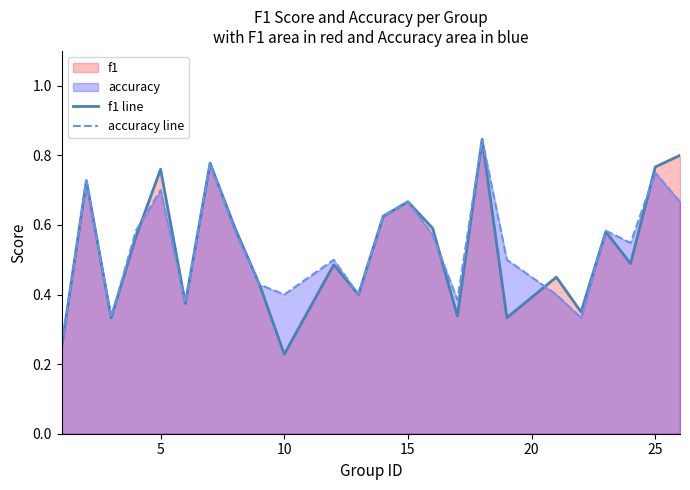

Count the accuracy line values in the range 0 to 1.

24